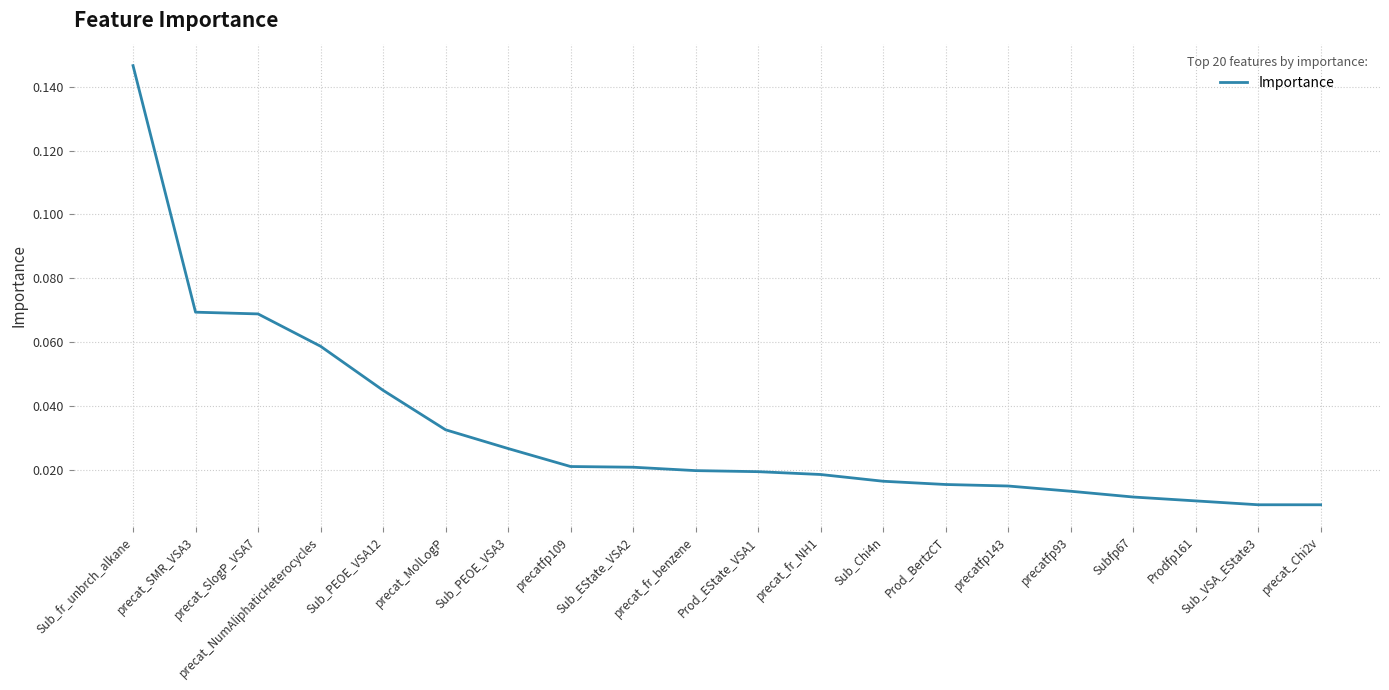

Is this an area chart (filled region under the line)?

No